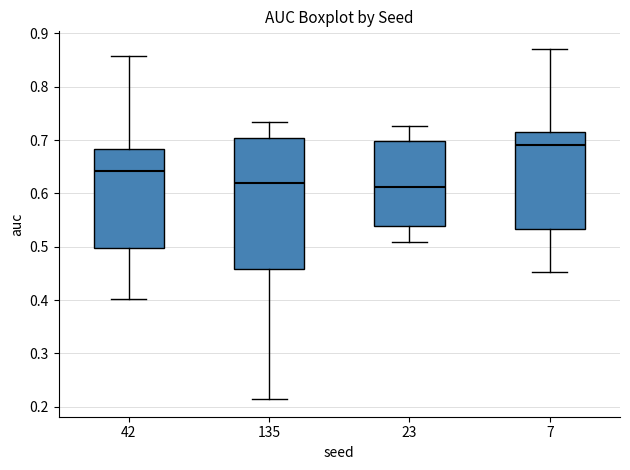

Which box's median line is the highest?

7